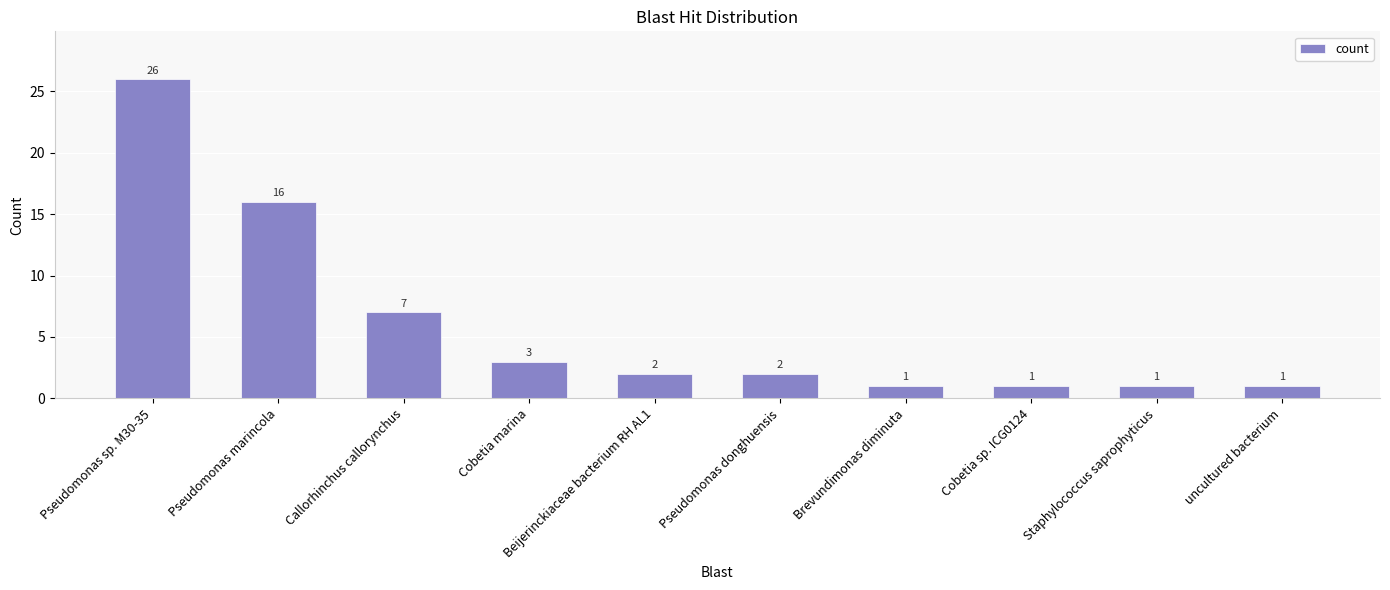

The value at Staphylococcus saprophyticus is 1. True or false?

True